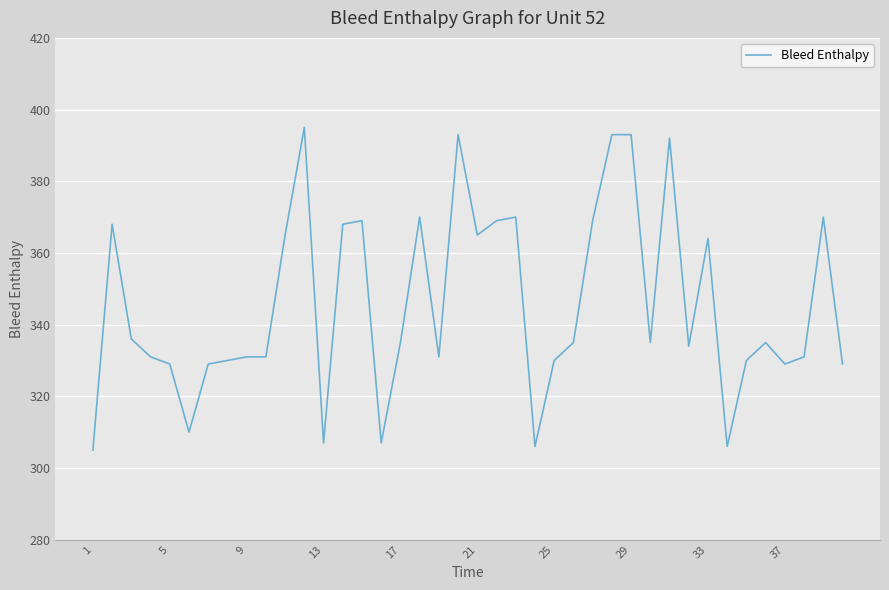

What is the smallest value displayed?

305